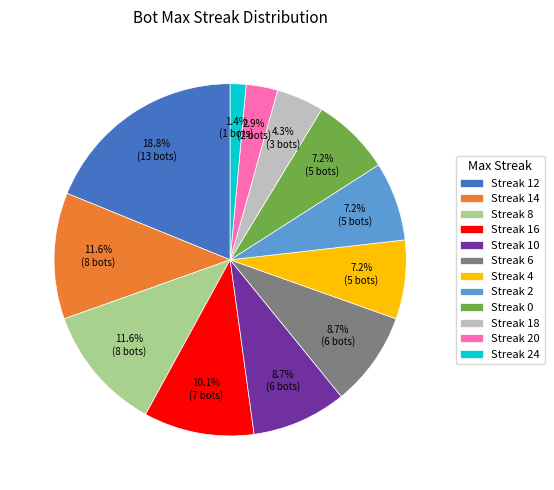

To the nearest percent, what is the average slice percentage?

8%